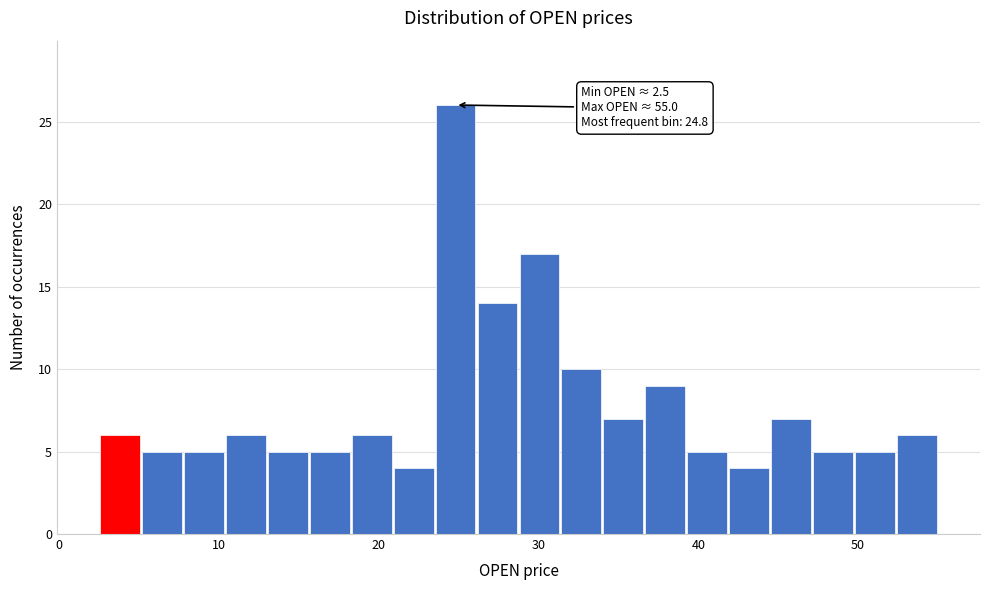

Around what value on the x-axis is the tallest bar? Give the approximate position of its centre, as read against the axis.

25